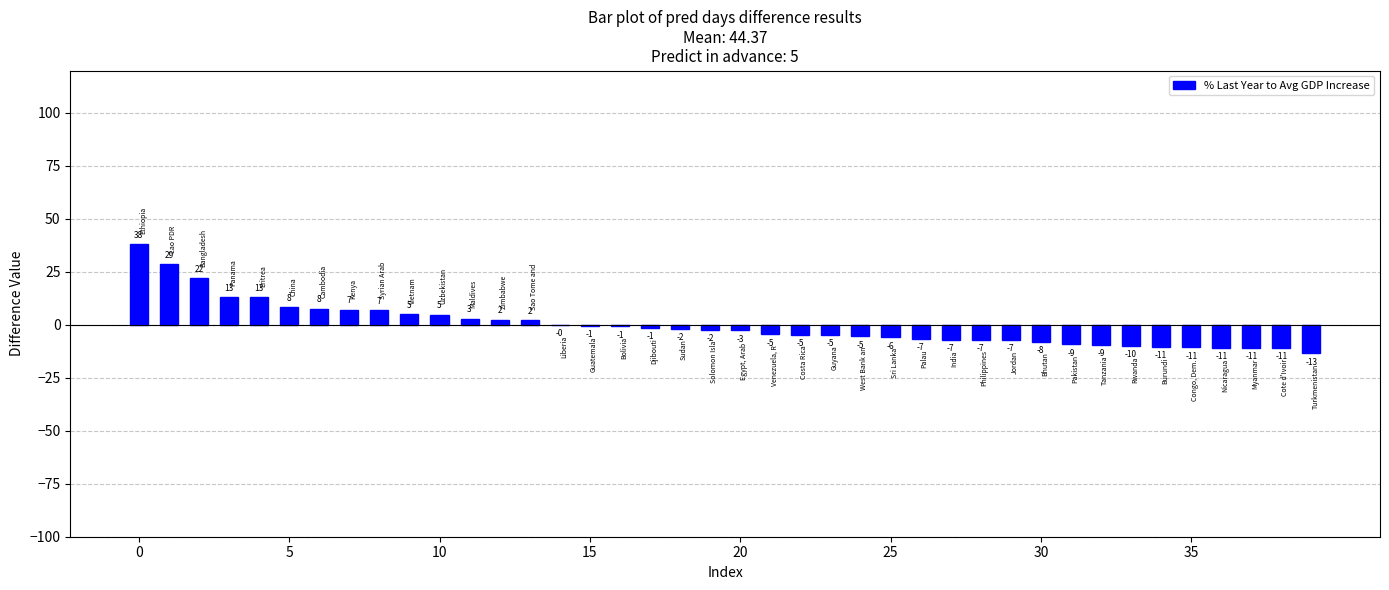

Count the number of values greater than -2.

19